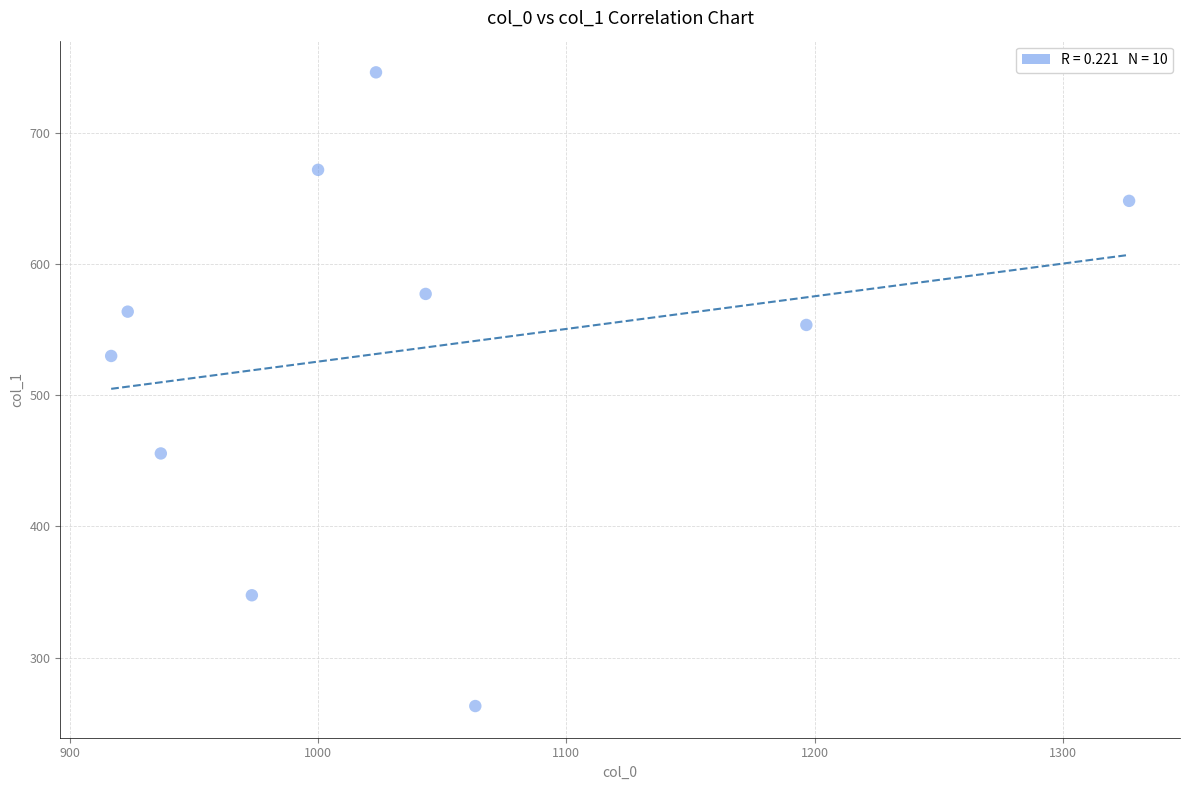

What Y value in the scatter plot is closest to 504?

529.9